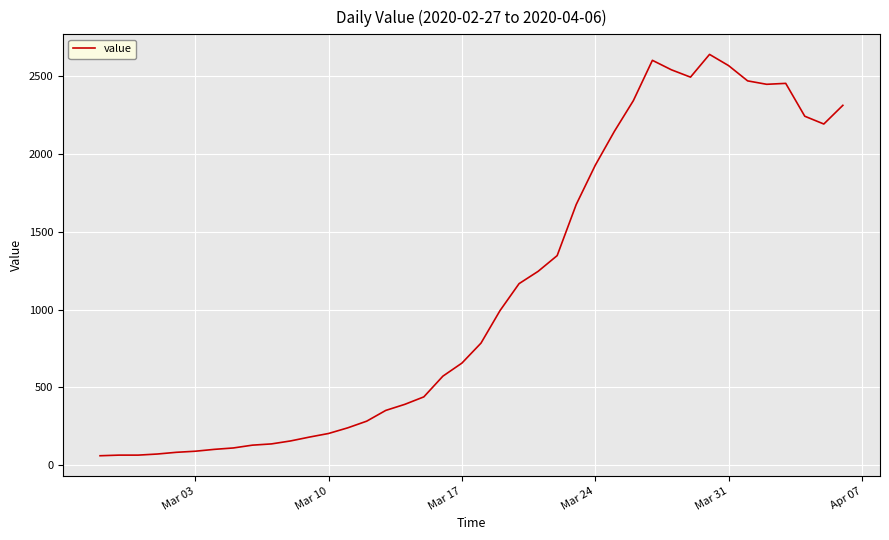

What is the minimum value shown in the chart?

61